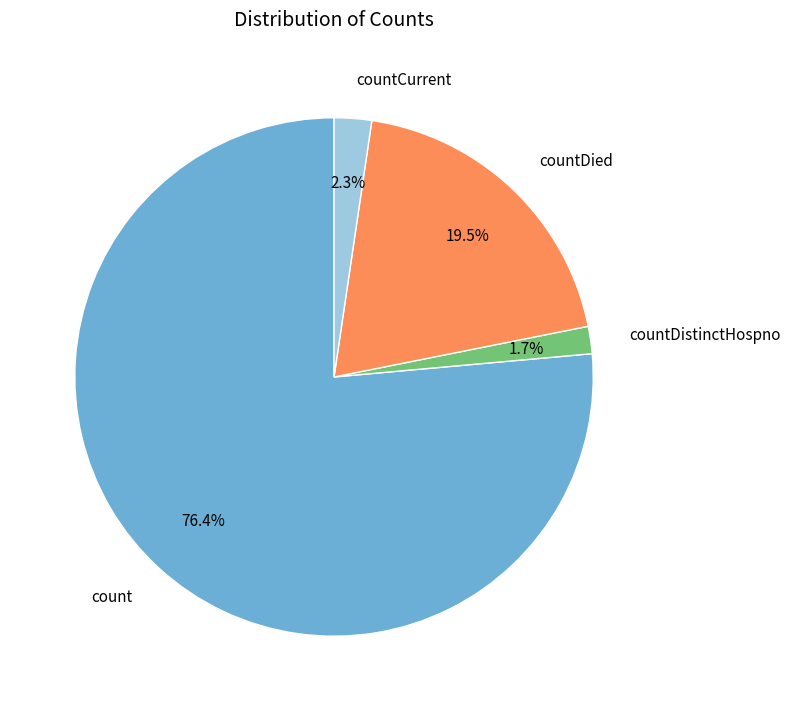

Which slice is the smallest?

countDistinctHospno